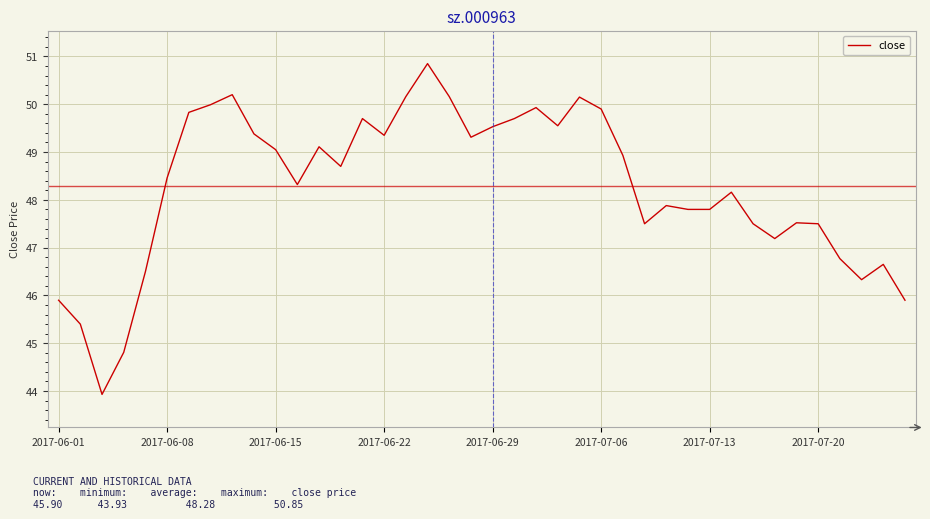

What is the maximum value shown in the chart?

50.9